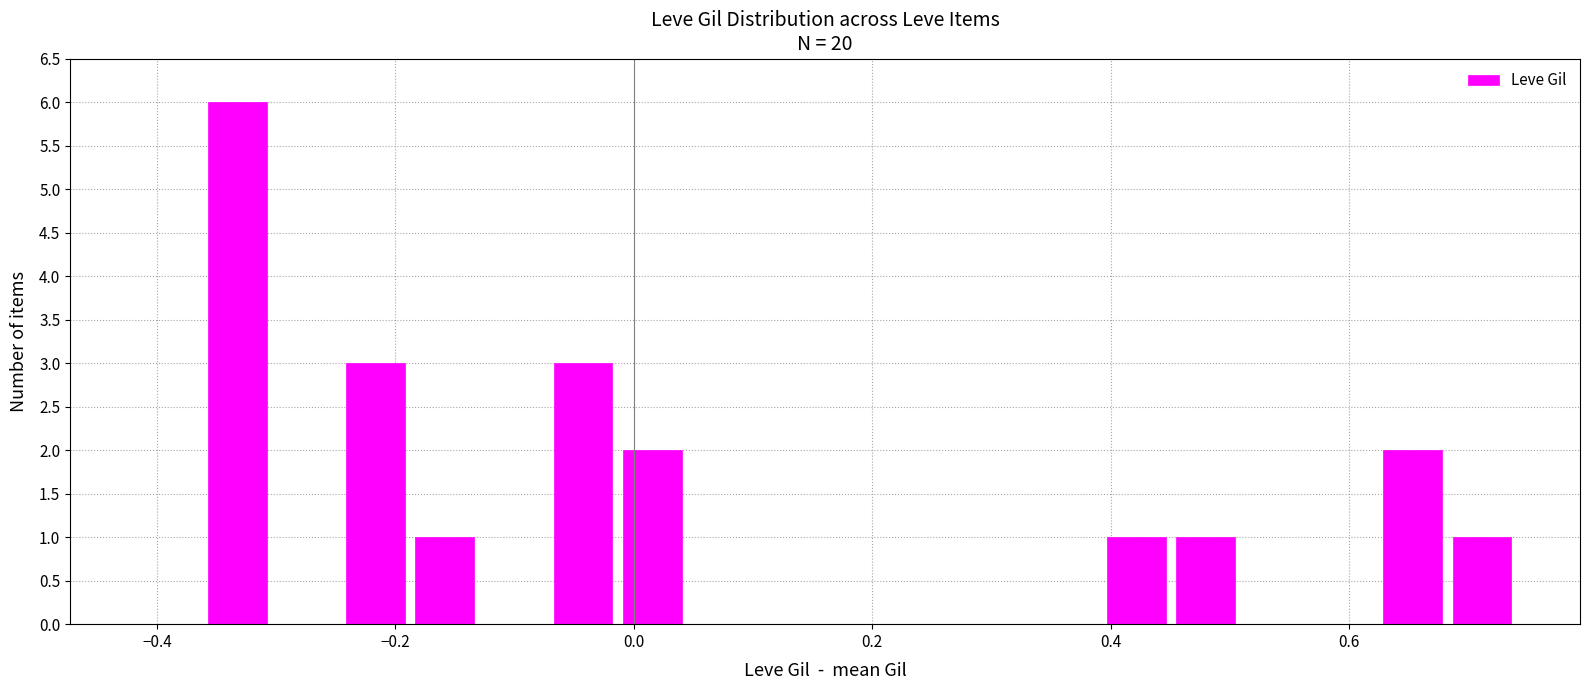

What is the maximum value shown in the chart?

6